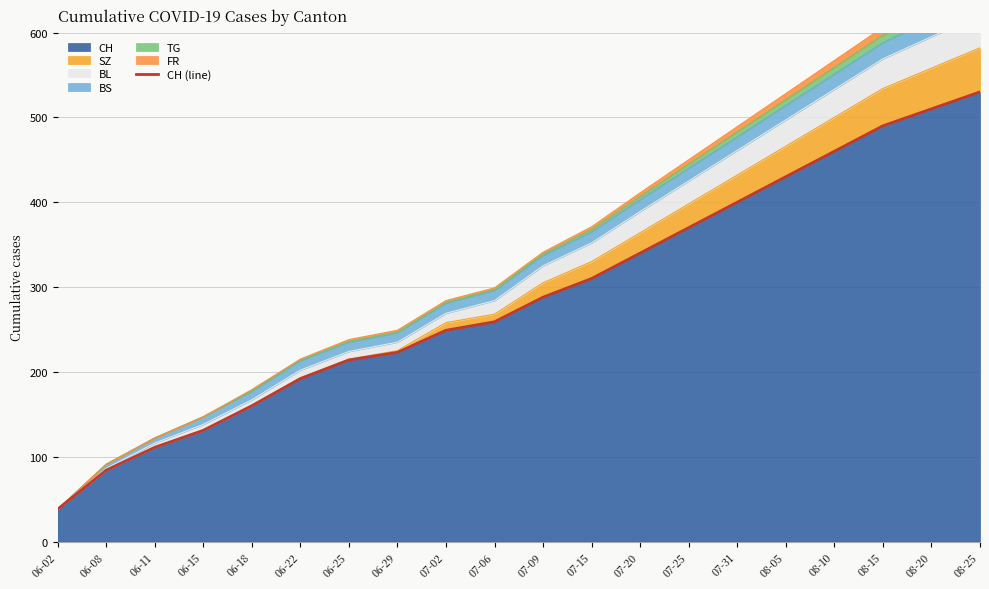

What is the label of the 7th point from the right?

07-25